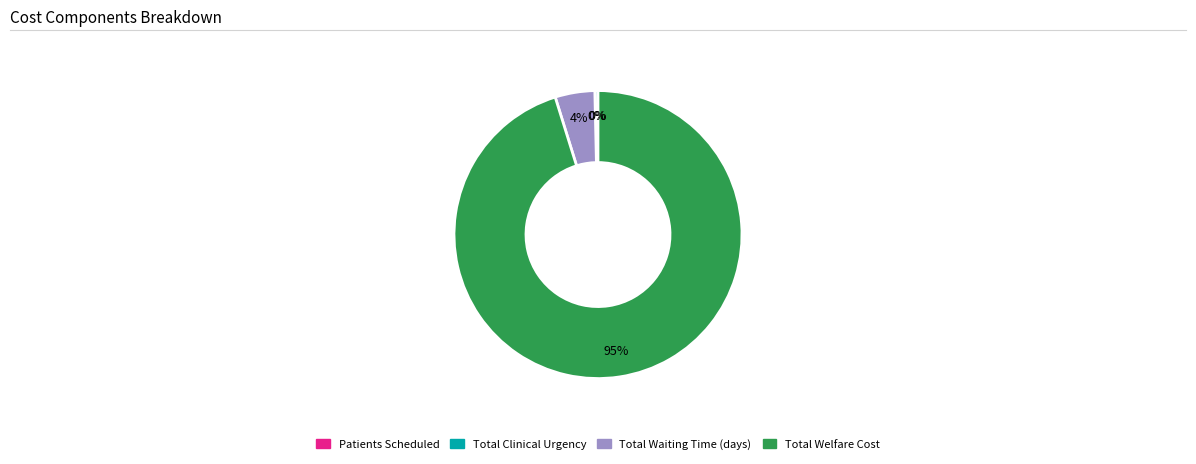

Is the sum of Total Waiting Time (days) and Total Clinical Urgency greater than half?

No